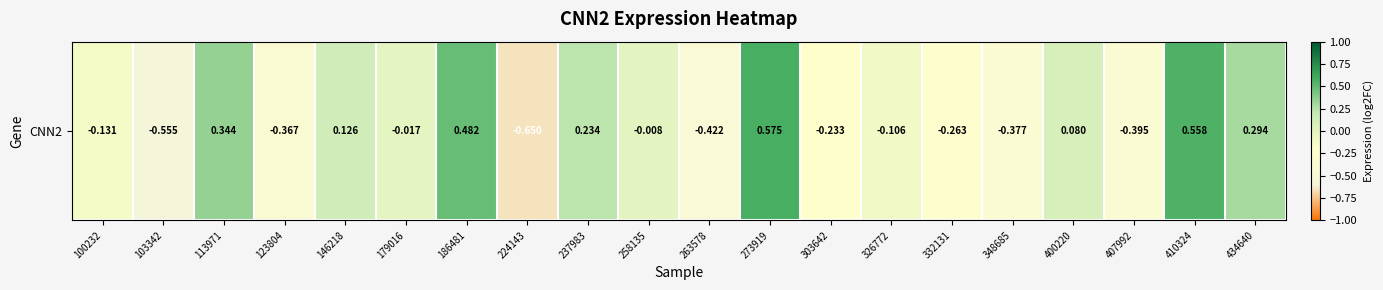

How many series are shown in this chart?

1